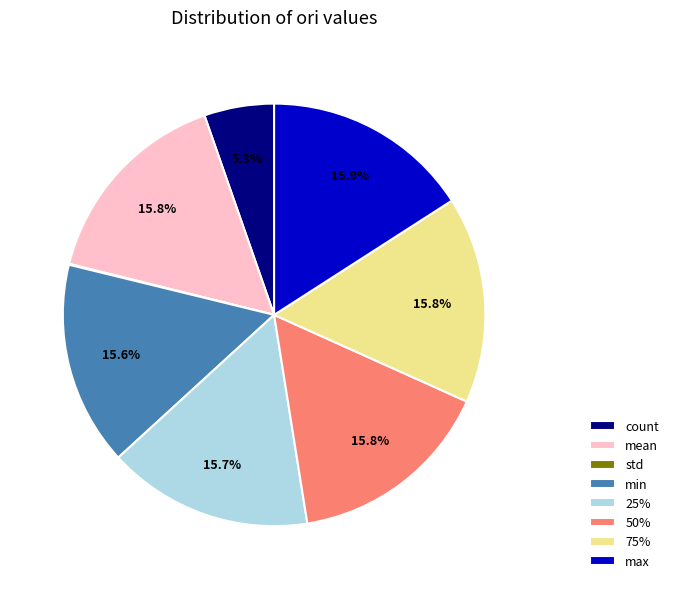

Is there a majority slice in this chart?

No